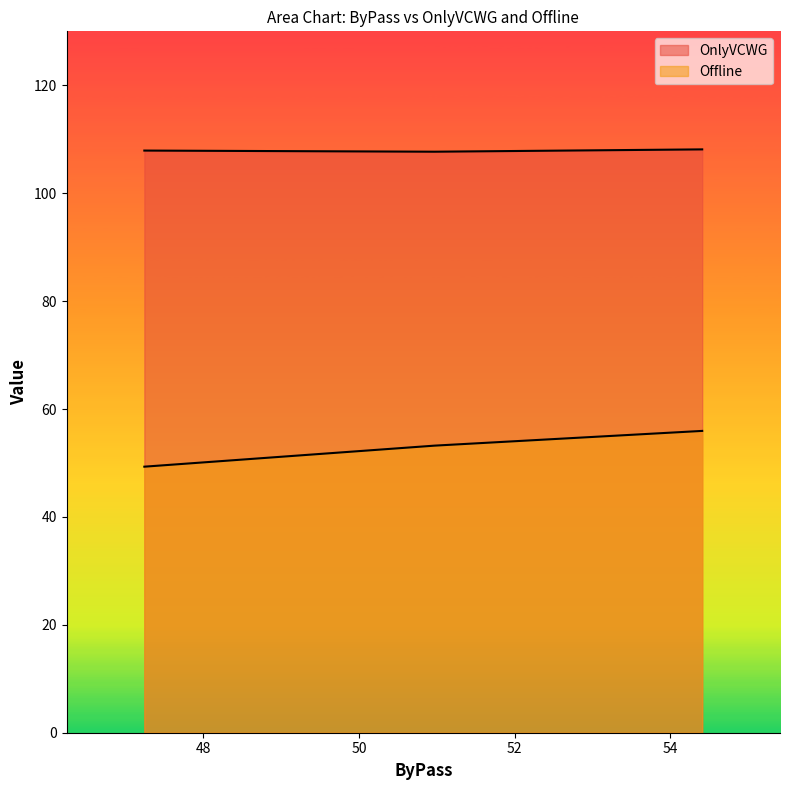

What is the difference between the maximum and second lowest values in the OnlyVCWG series?

0.2